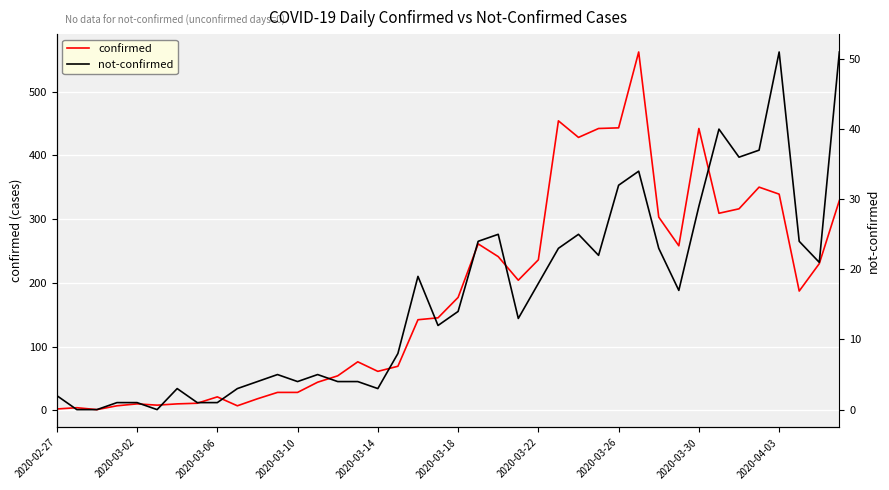

How many lines are shown in the chart?

2